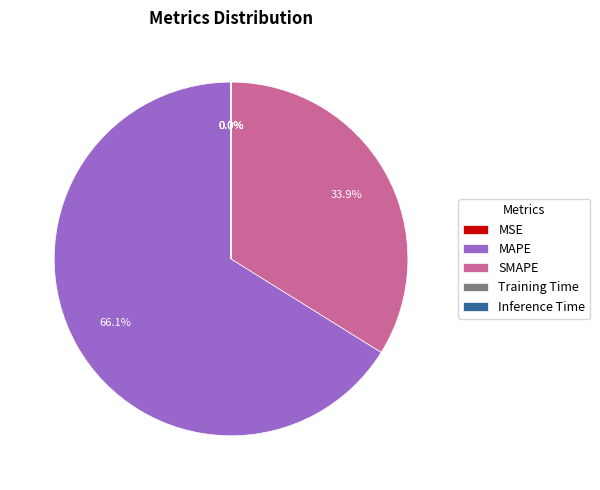

Is it true that SMAPE is 34% of the pie?

True